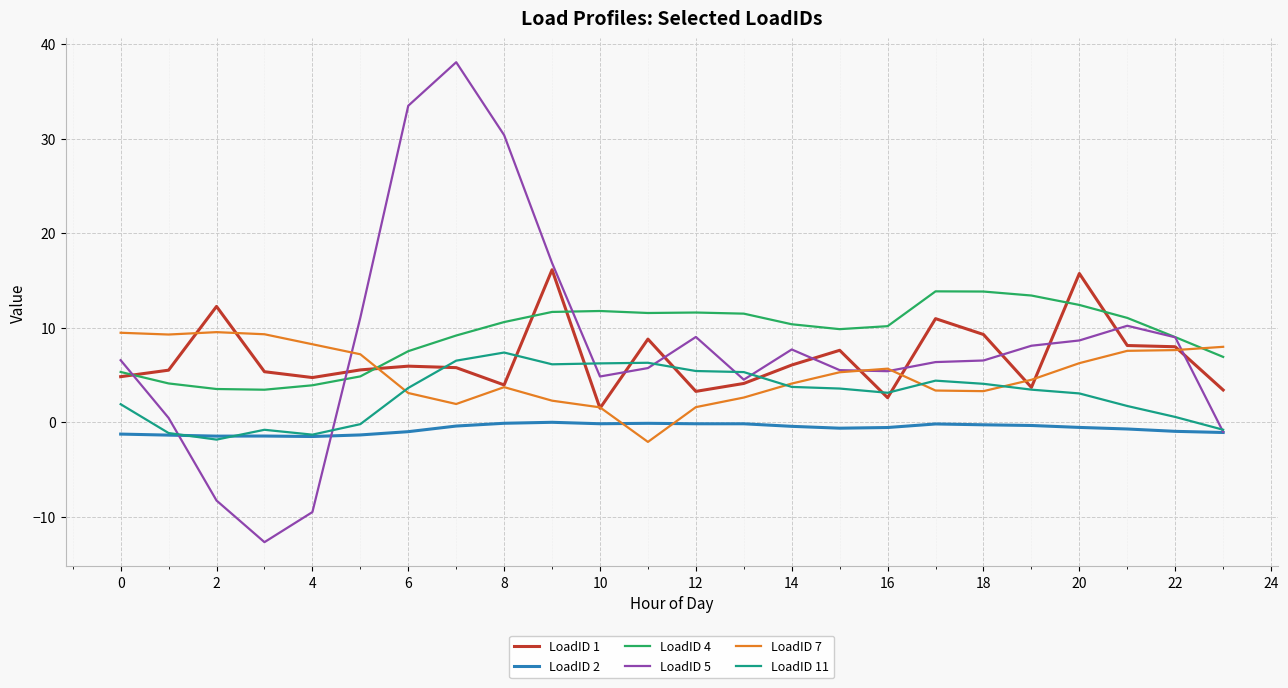

What is the smallest value displayed?

-12.7